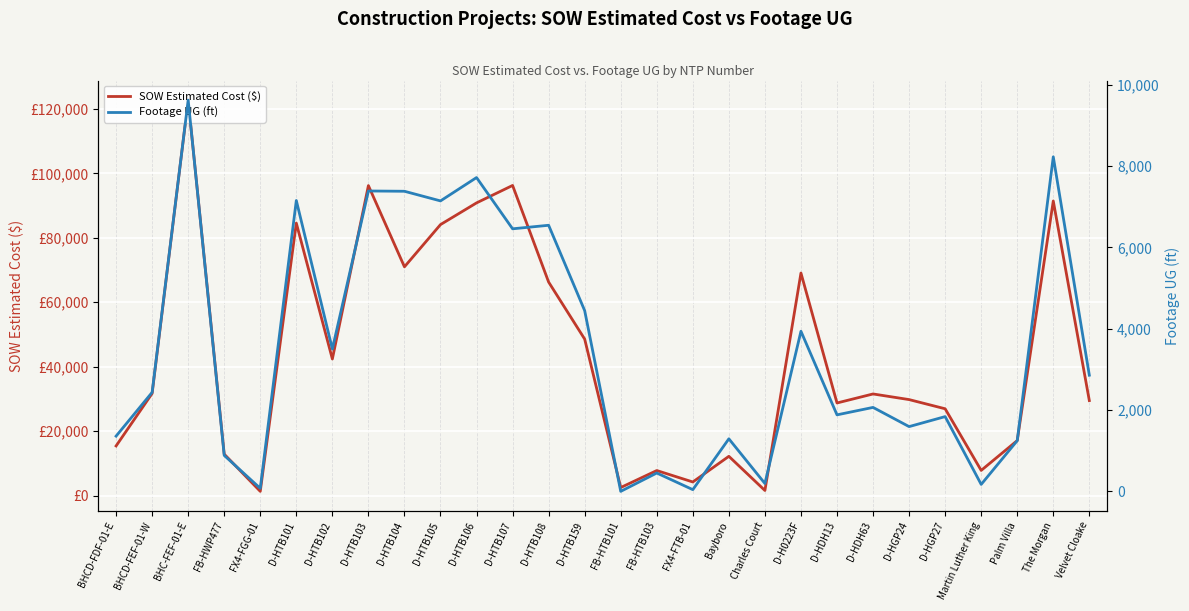

How many data points in SOW Estimated Cost ($) are less than 31560?

14